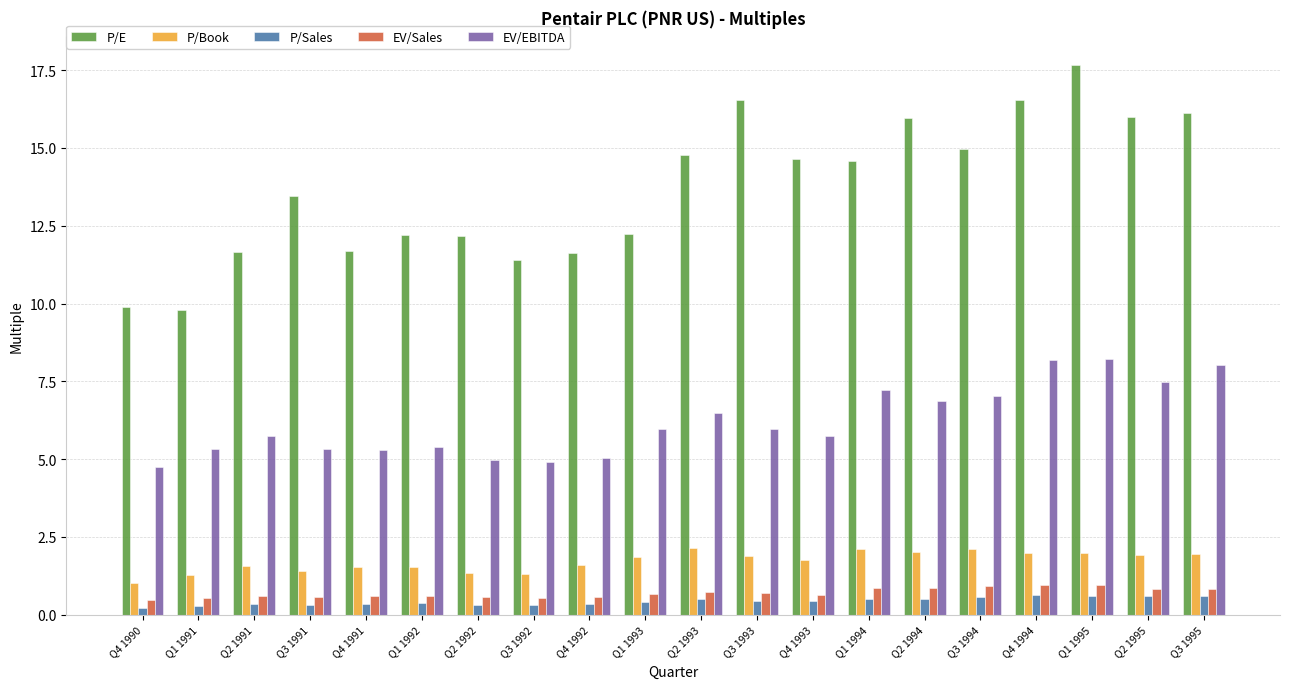

Is it true that P/Book equals 1.3 at Q1 1991?

True